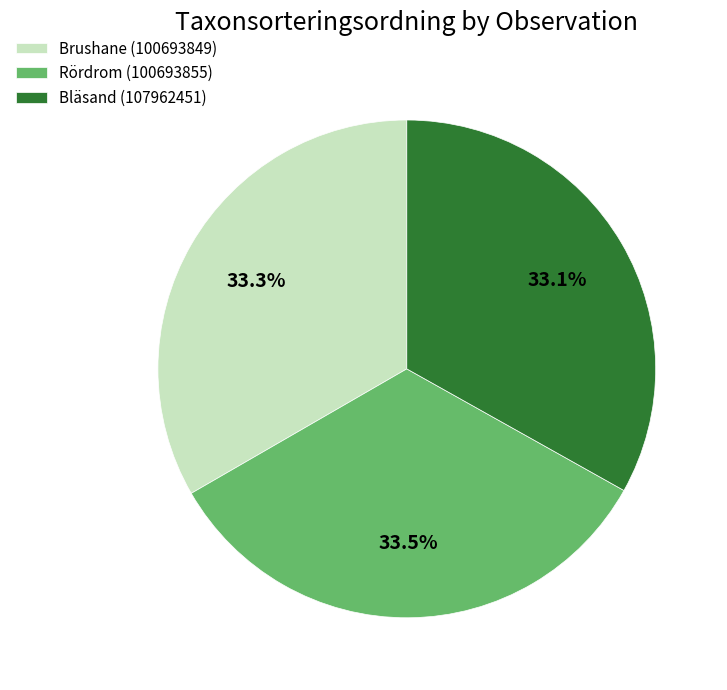

Is it true that Rördrom (100693855) is 48% of the pie?

False